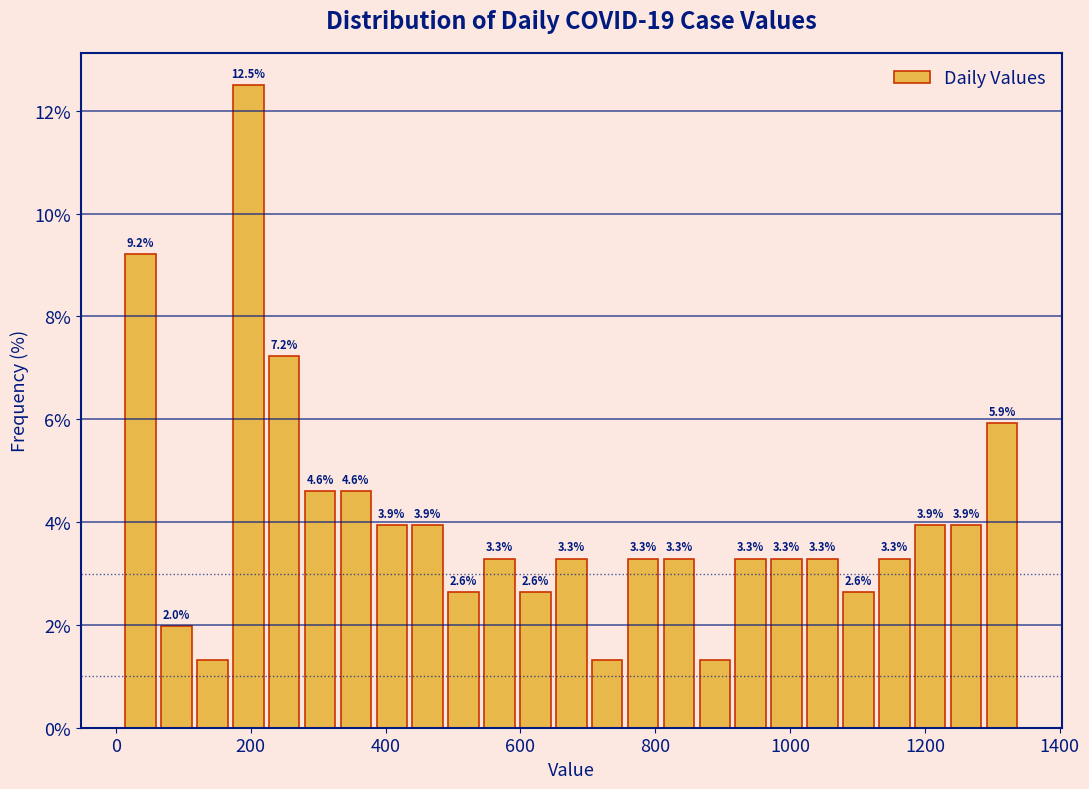

Read against the x-axis, roughly where is the centre of the tallest bar?

200